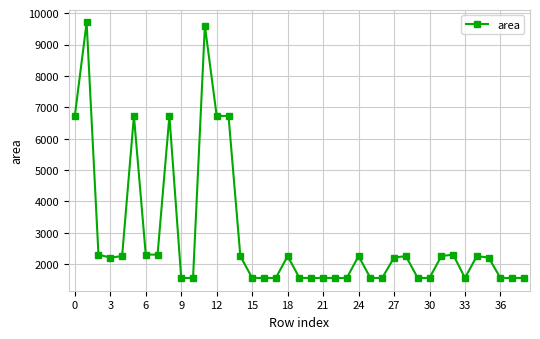

True or false: the data has more than 1 interior local peaks.

True